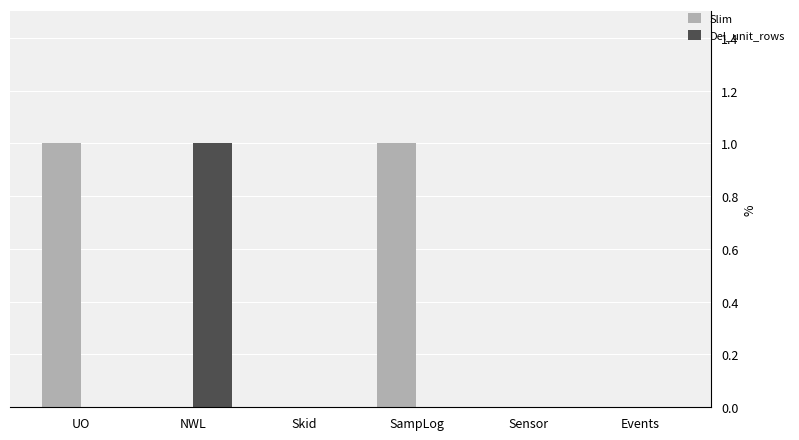

True or false: Del_unit_rows has a value of 0 at SampLog.

True